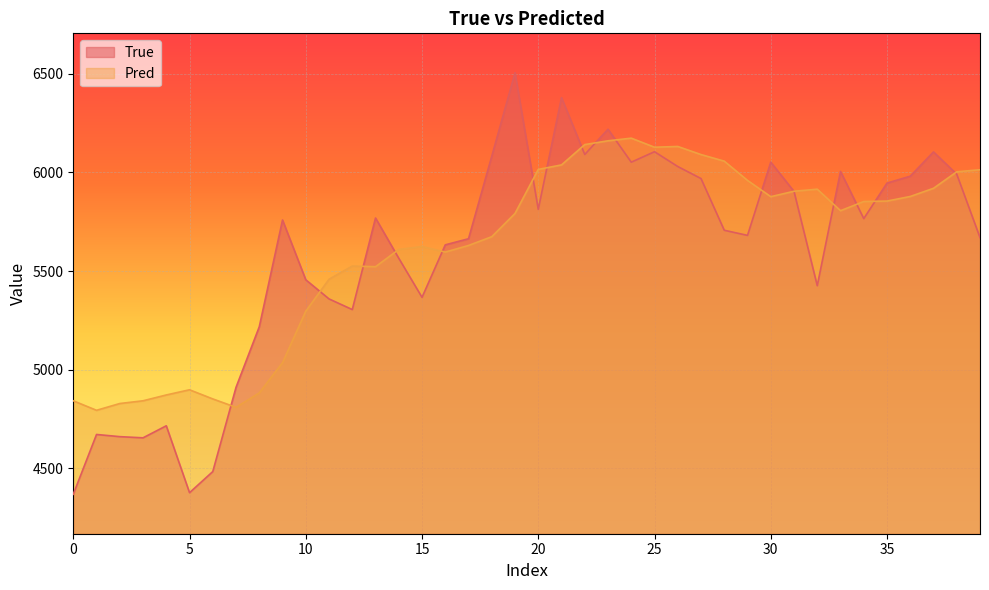

At which category is the sum across all series the highest?

21